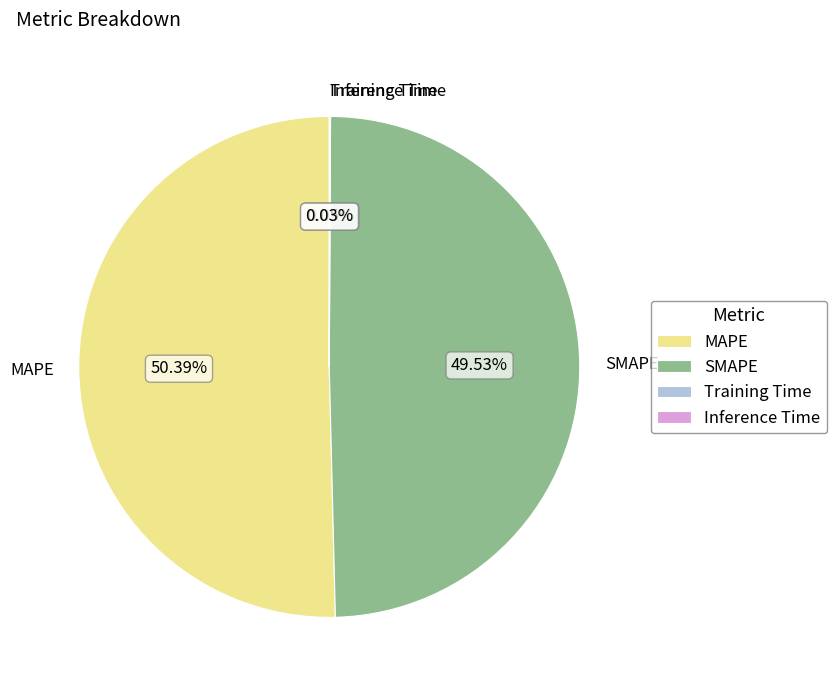

To the nearest percent, what is the average slice percentage?

25%